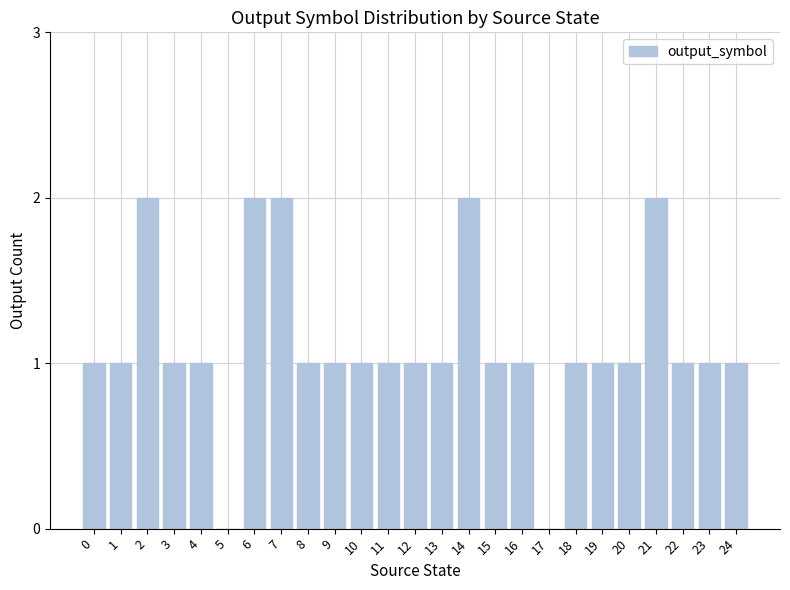

Reading left to right, transcribe all the data shown in this chart.

0=1	1=1	2=2	3=1	4=1	5=0	6=2	7=2	8=1	9=1	10=1	11=1	12=1	13=1	14=2	15=1	16=1	17=0	18=1	19=1	20=1	21=2	22=1	23=1	24=1